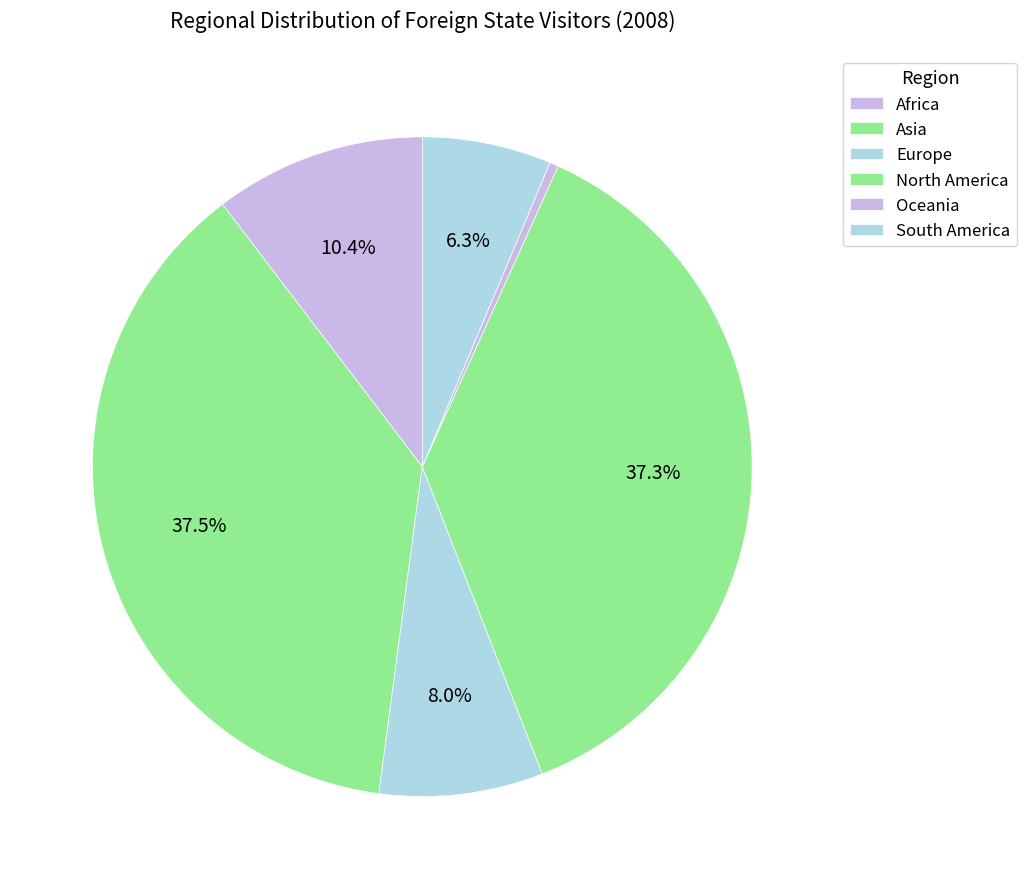

Which slice is the largest?

Asia